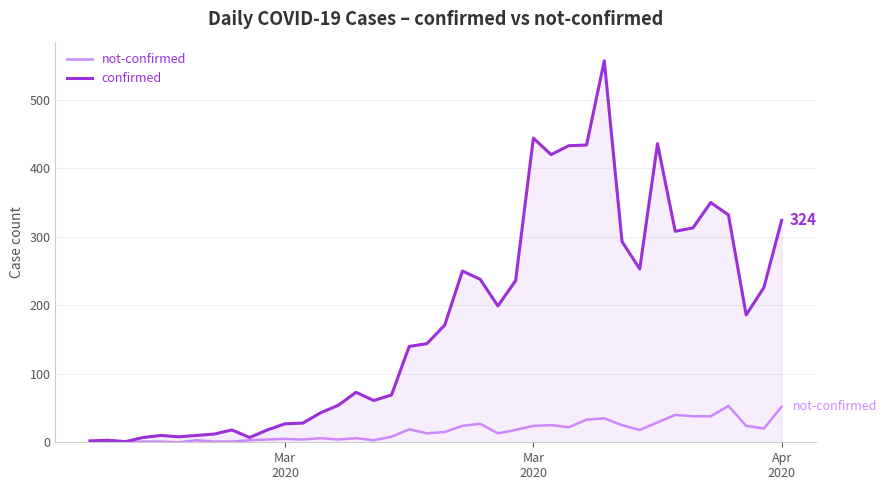

Does the chart display data point markers on the line(s)?

No